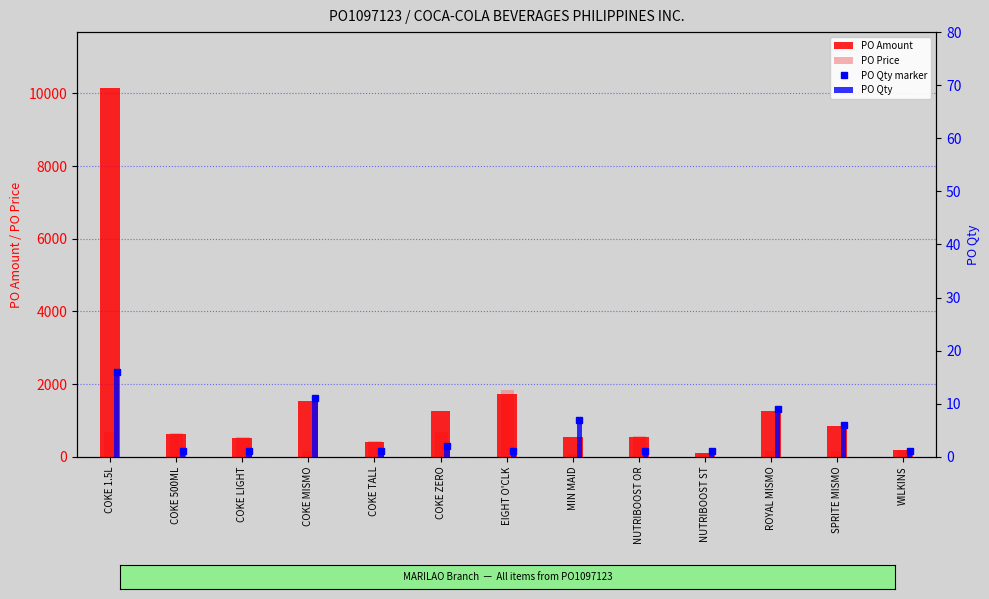

What is the difference between the maximum and minimum values in the PO Qty series?

15.0